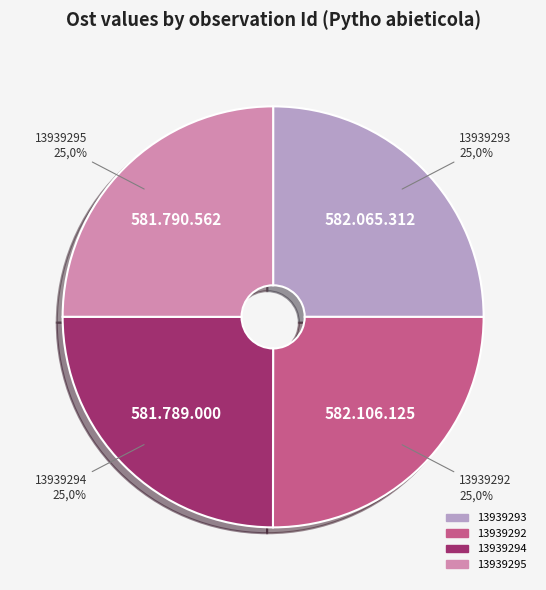

What is the ratio of the value at 13939294 to the value at 13939293?

1.0